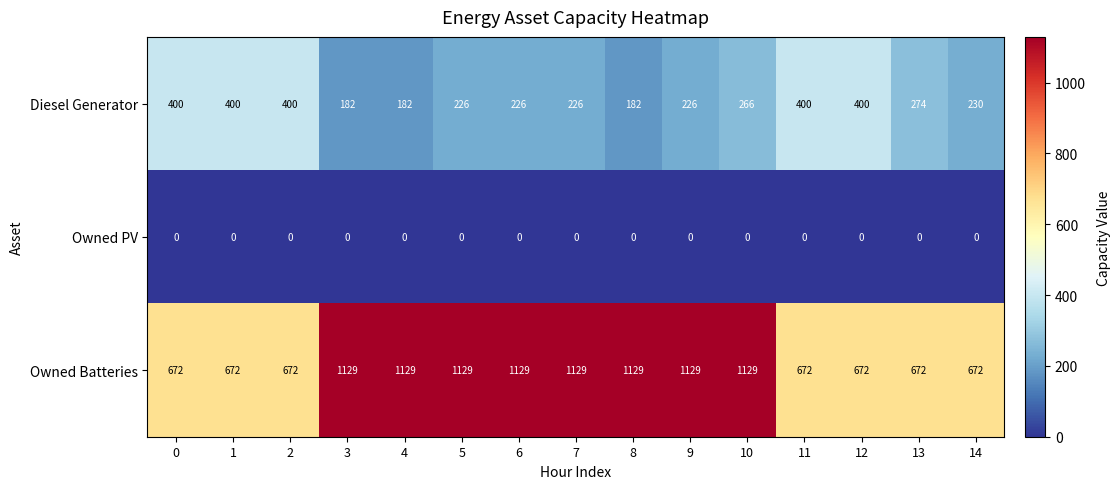

What is the sum of all Diesel Generator values?

4220